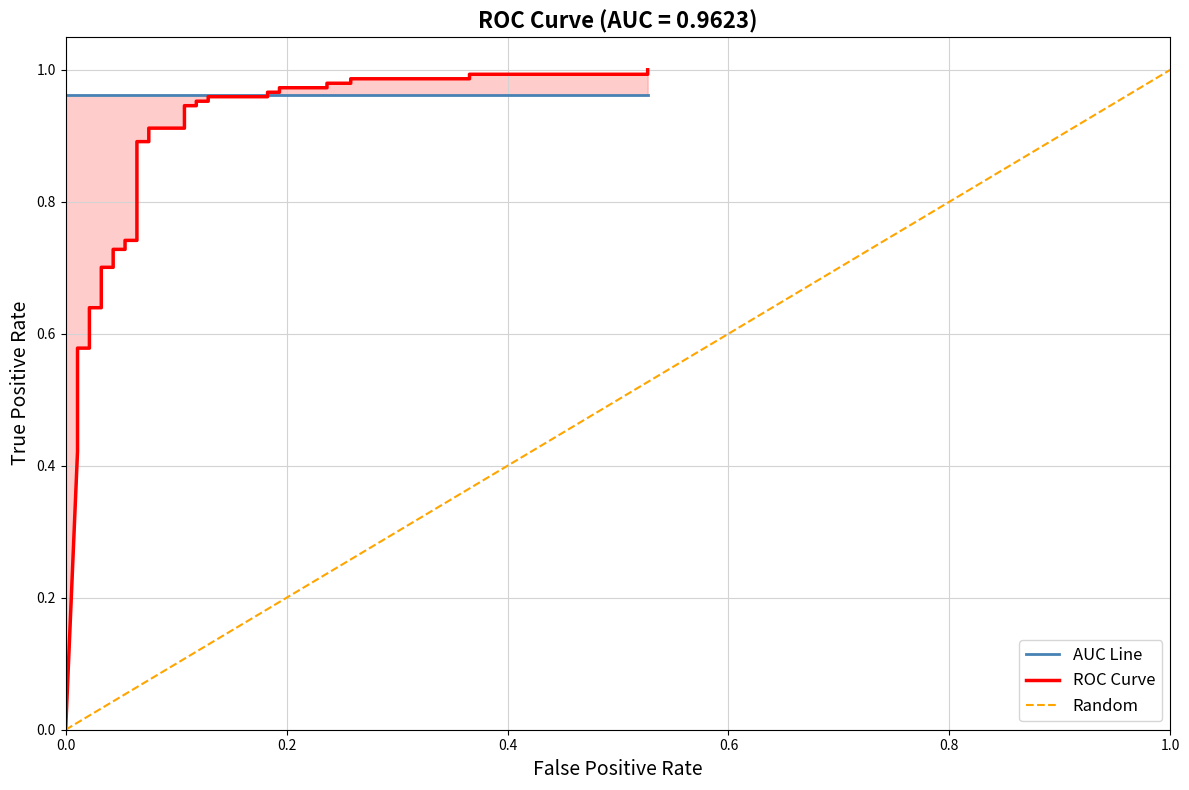

What is the value of the 13th point from the left?

0.6